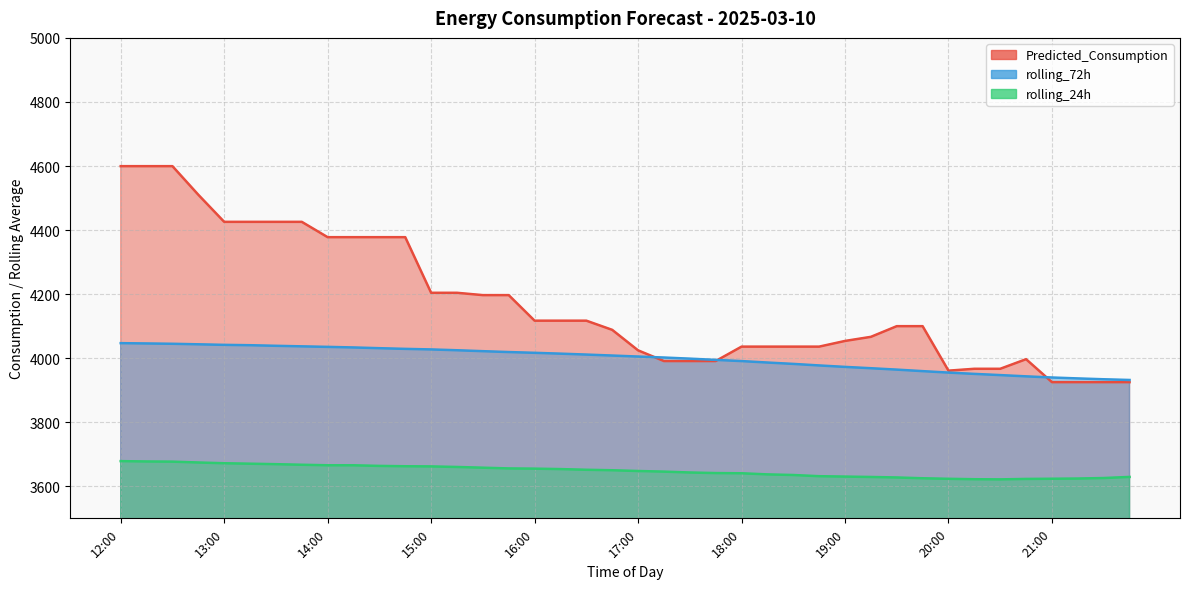

True or false: rolling_24h and rolling_72h intersect in this chart.

False